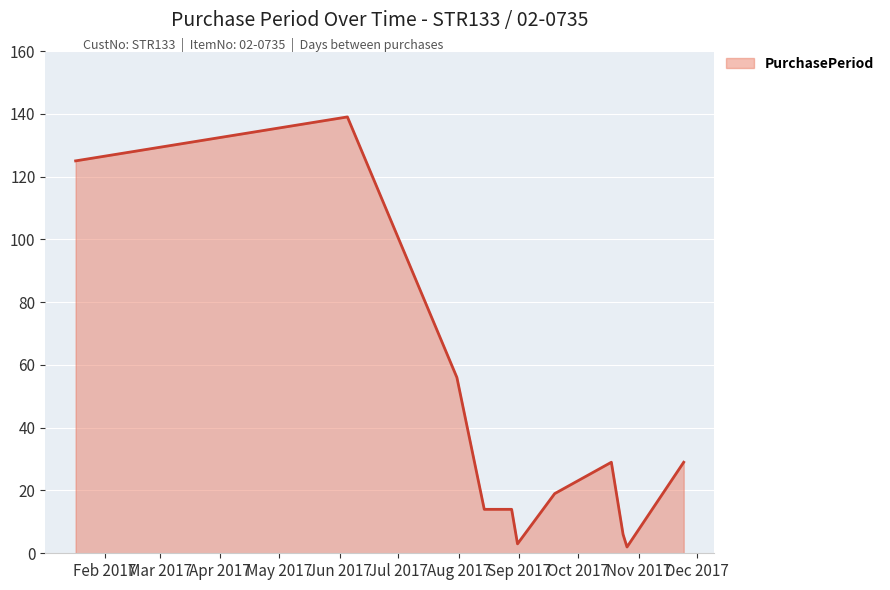

What is the difference between the maximum and minimum values?

137